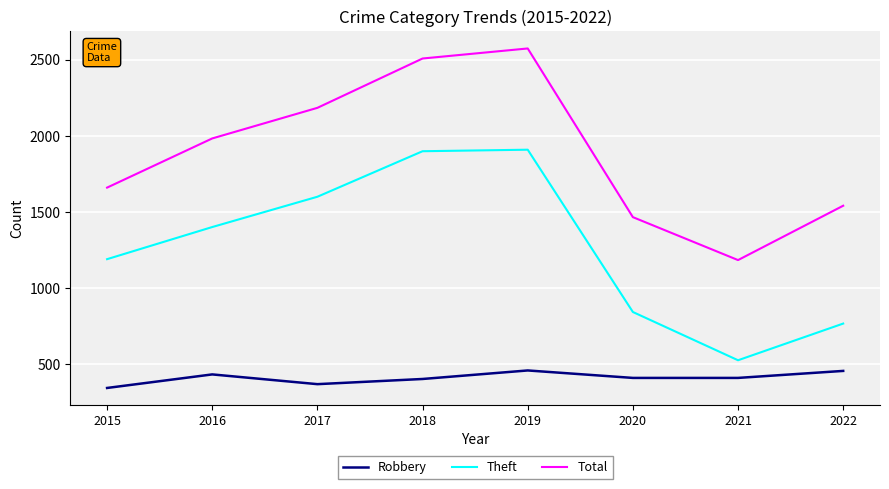

True or false: Total and Robbery intersect in this chart.

False